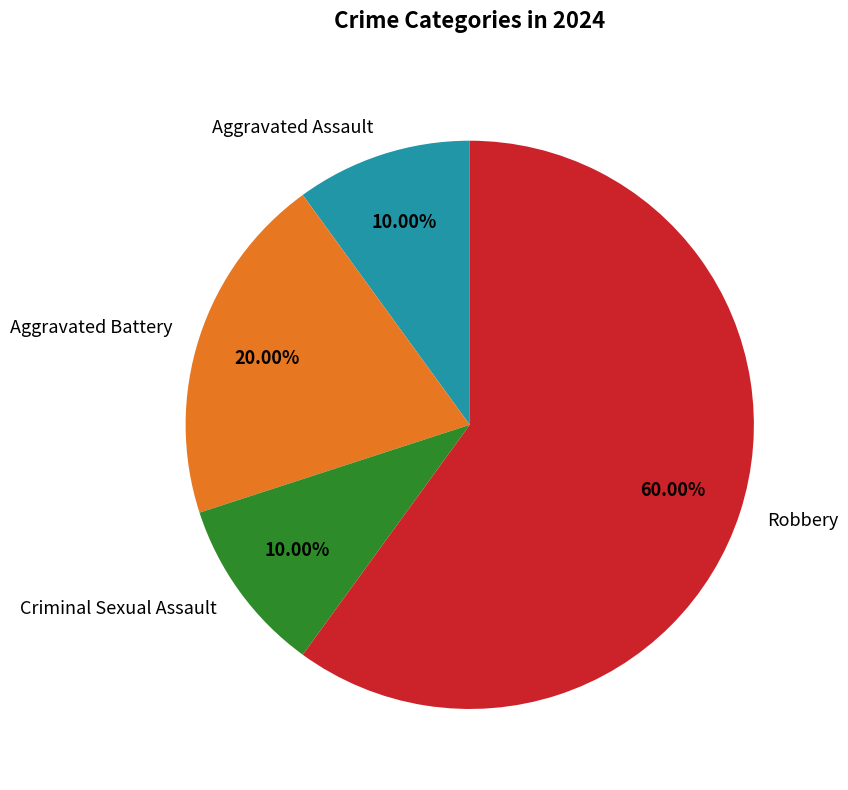

The Robbery slice represents 73% of the pie. True or false?

False